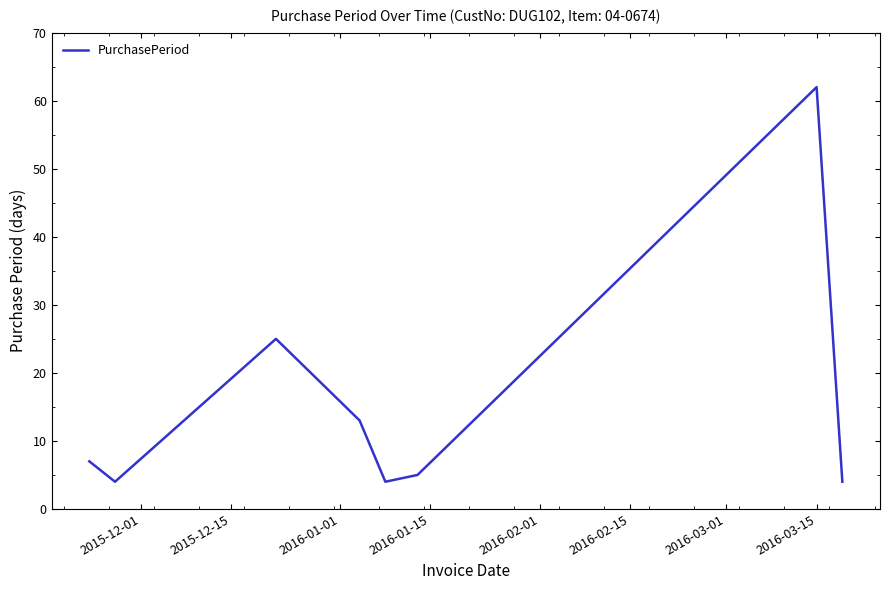

True or false: the data has more than 2 interior local peaks.

False